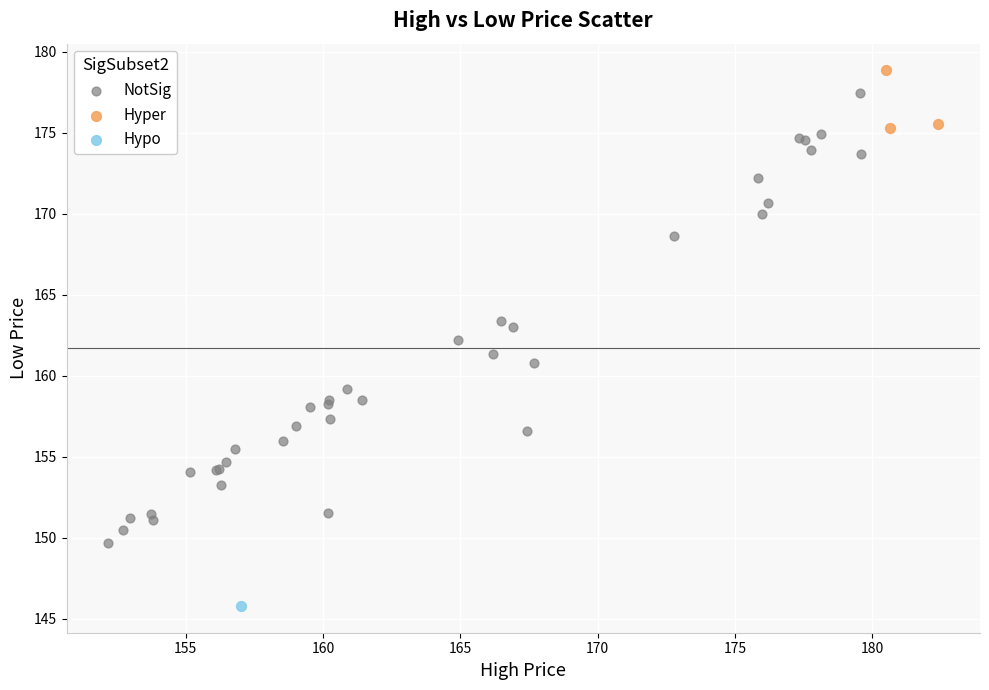

Which series reaches the maximum Y coordinate?

Hyper